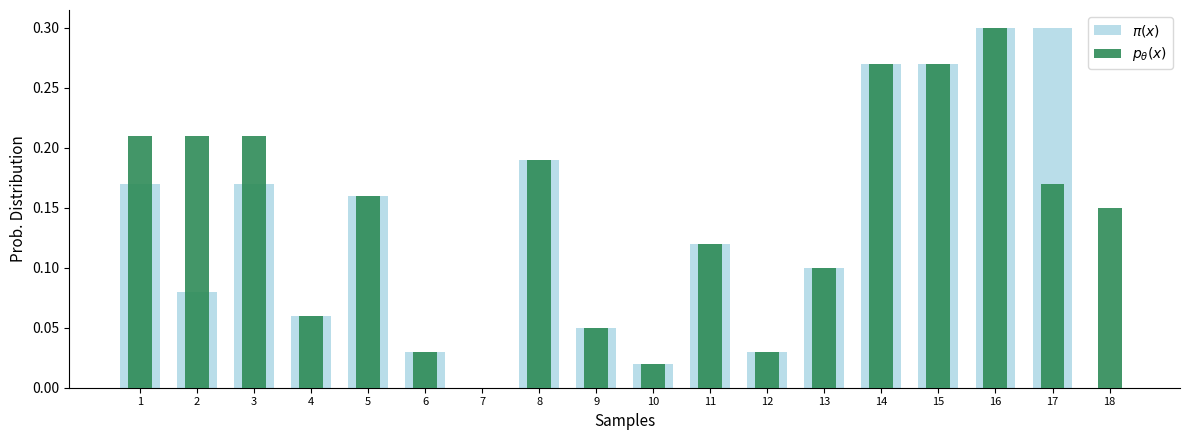

Which series has the largest range (max minus min)?

$\pi(x)$